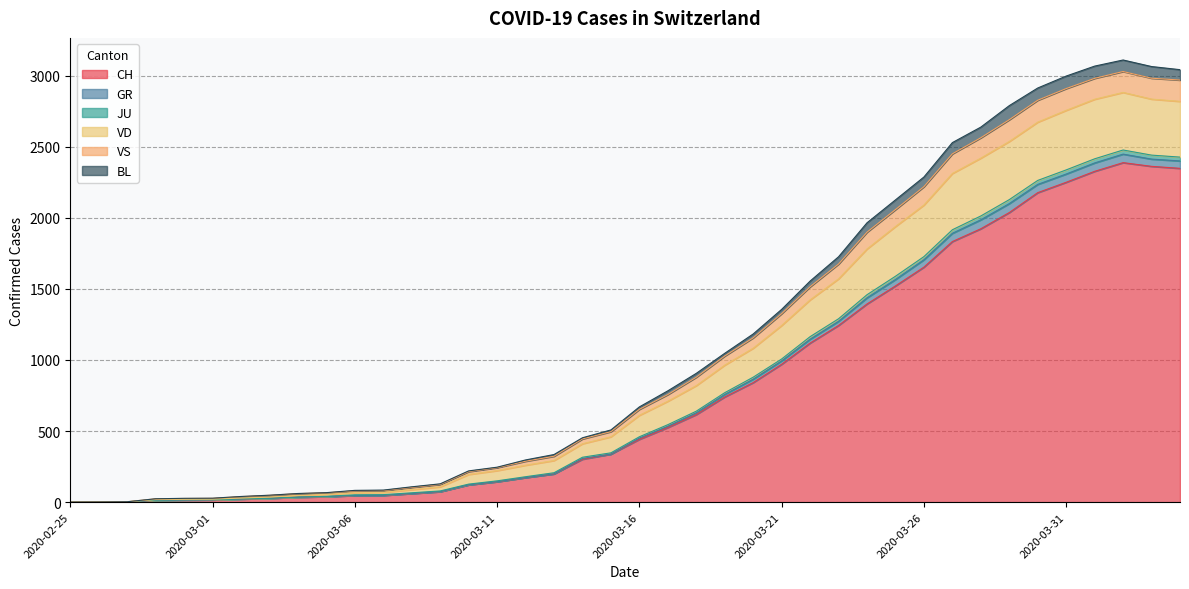

The value of CH at 2020-02-25 is 770. True or false?

False